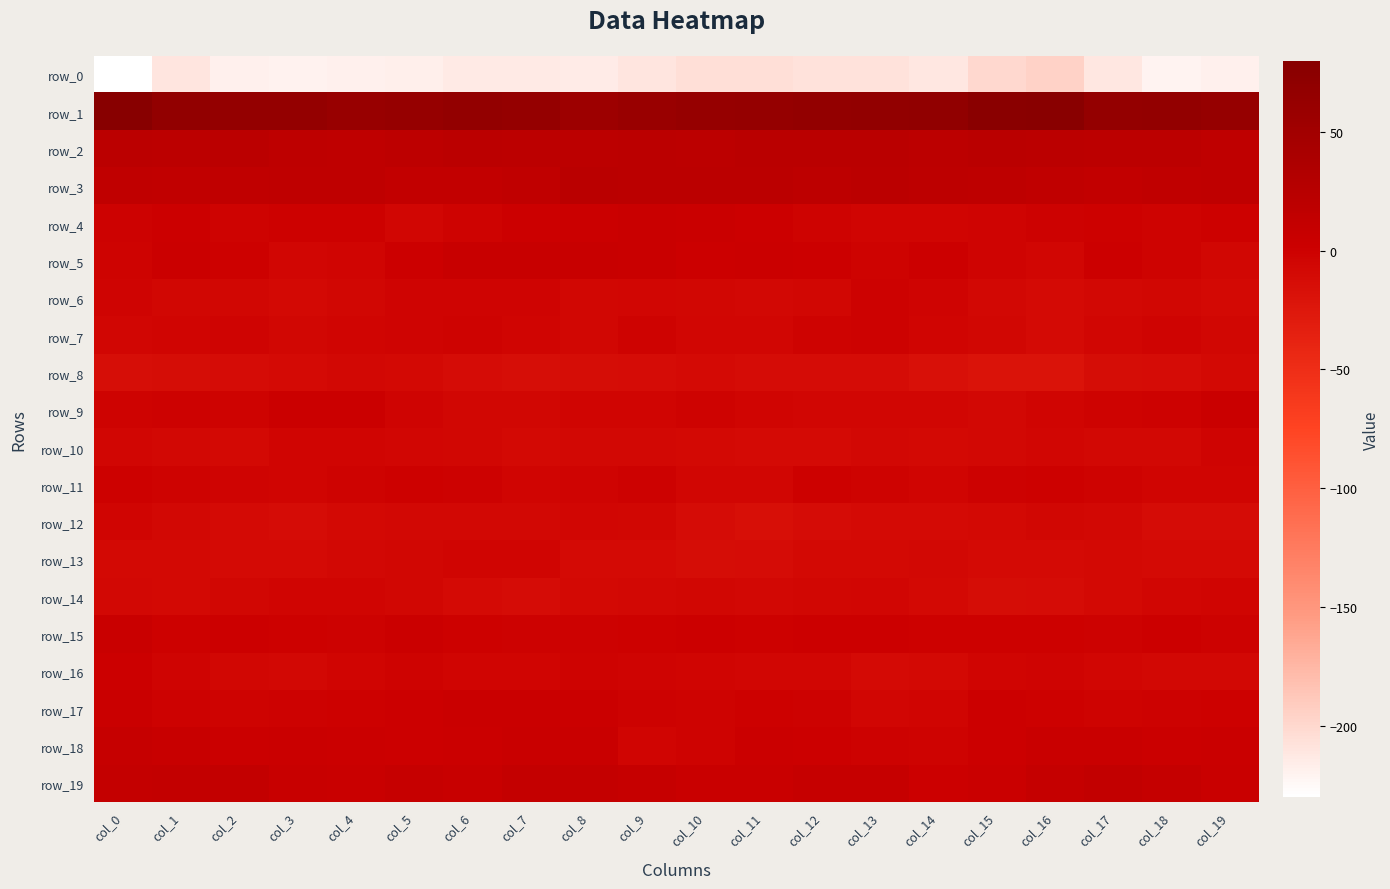

Where does the row_15 series first go above 0?

col_0